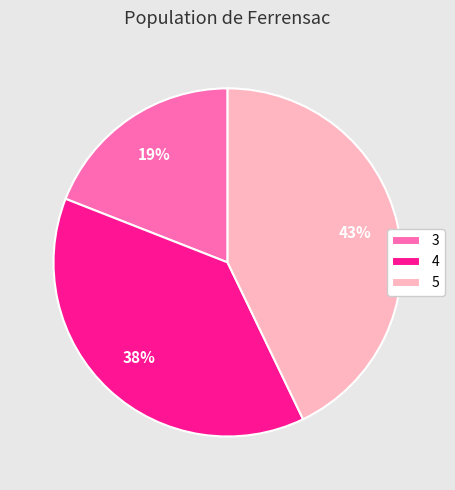

What is the smallest slice in the pie chart?

3